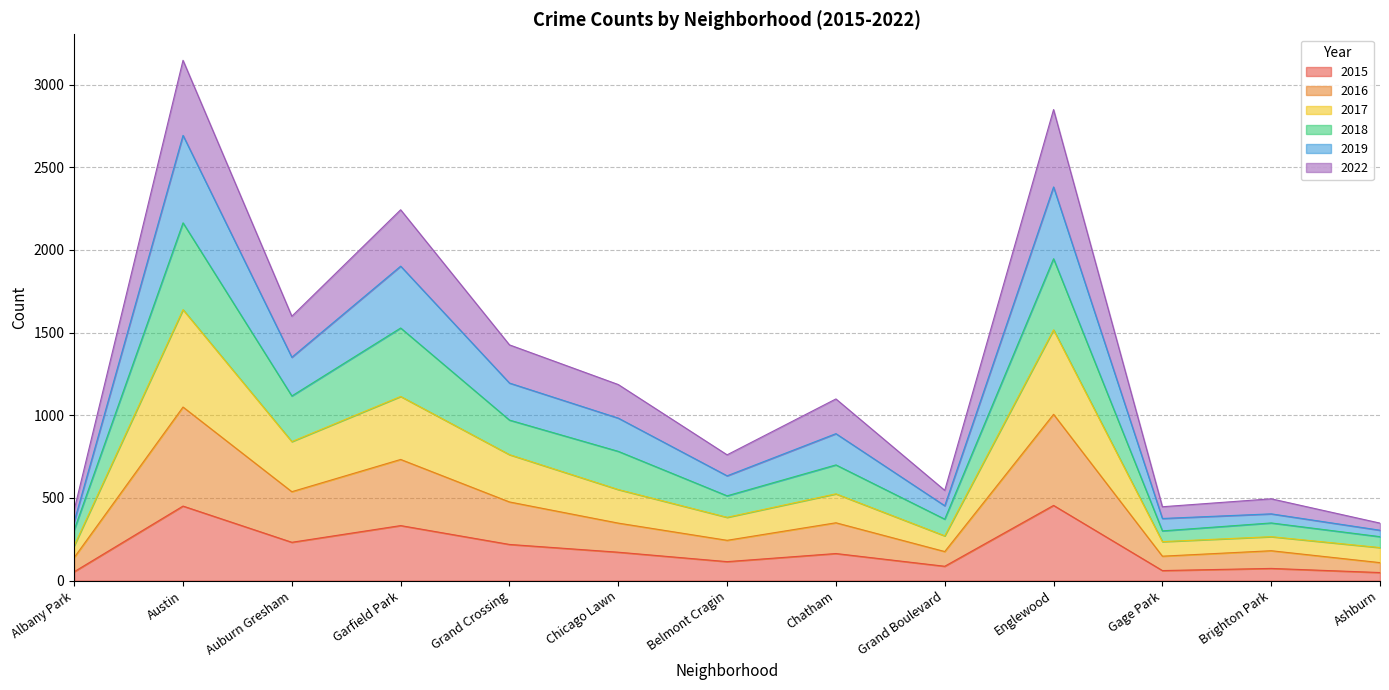

What is the total value across all series at Grand Crossing?

1426